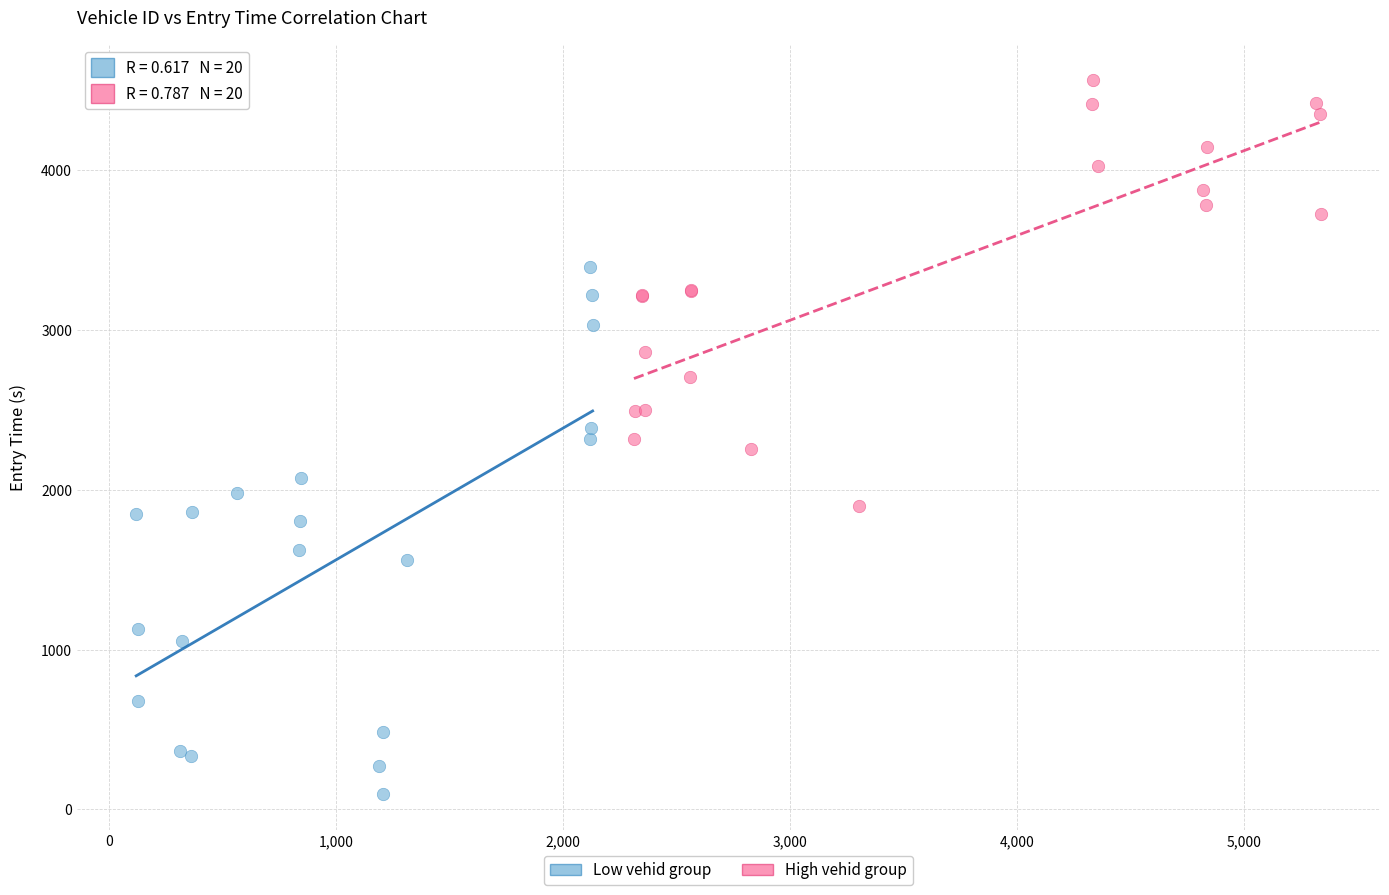

Which series reaches the maximum Y coordinate?

High vehid group